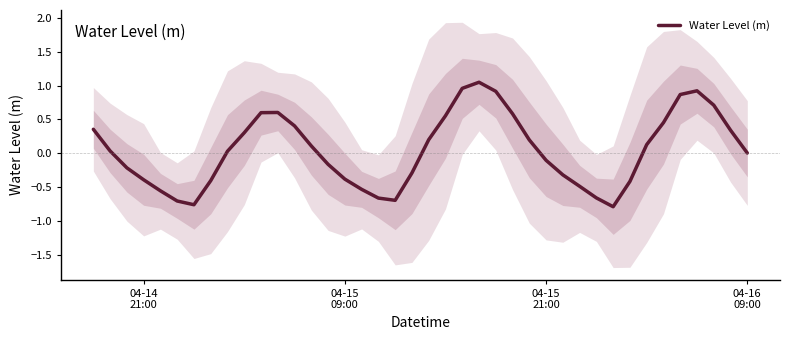

How many interior local peaks (higher than both neighbors) does the data have?

3